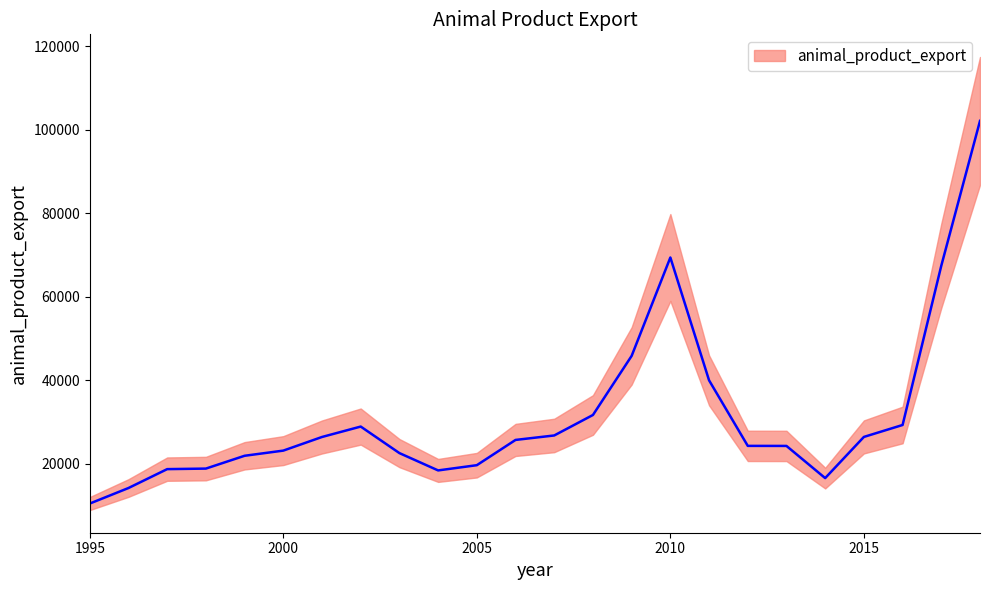

What is the value of the 23rd point from the left?

67416.8